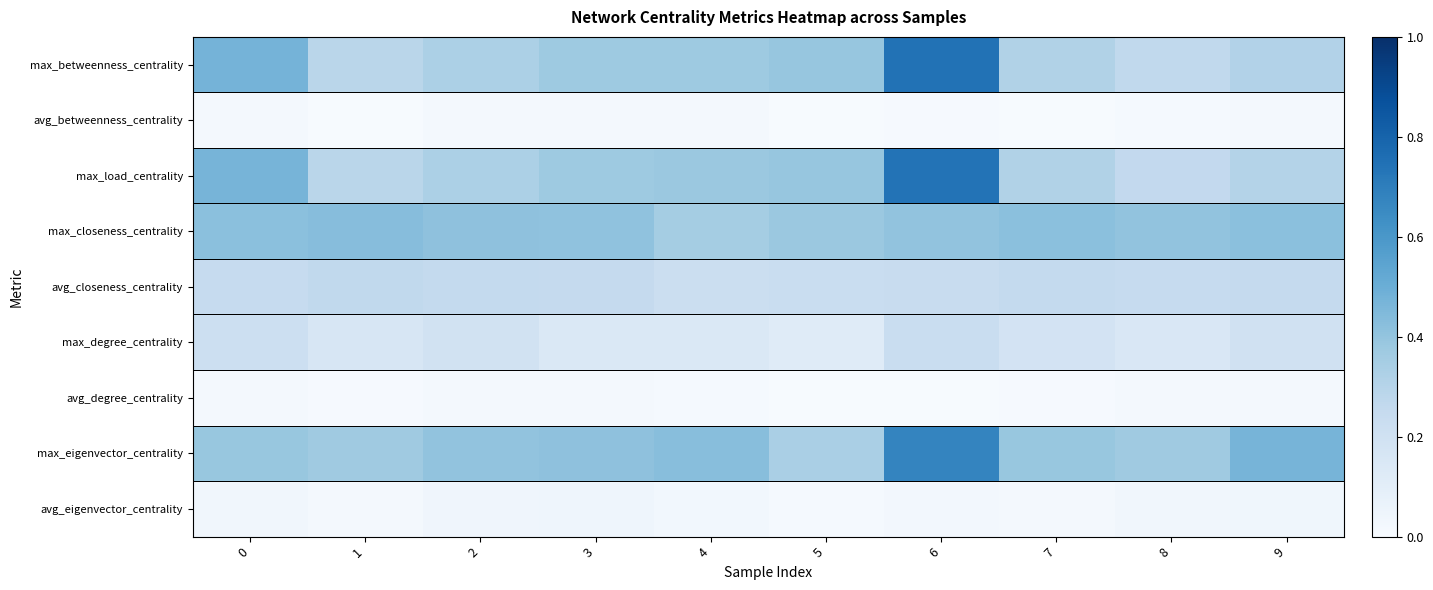

Which series changed the most between 3 and 5?

max_eigenvector_centrality